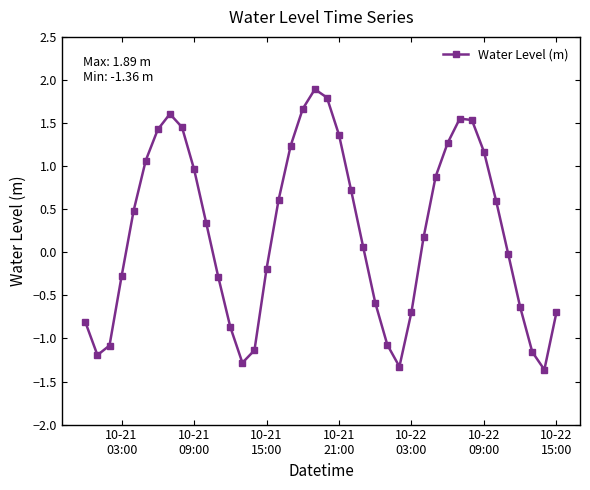

What is the smallest value displayed?

-1.4